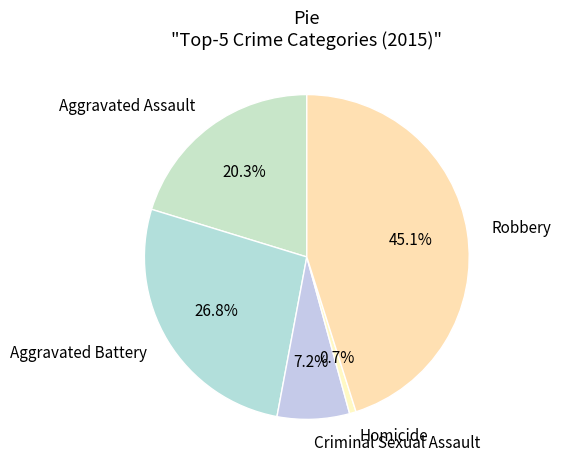

What portion of the pie excludes Robbery?

54.9%